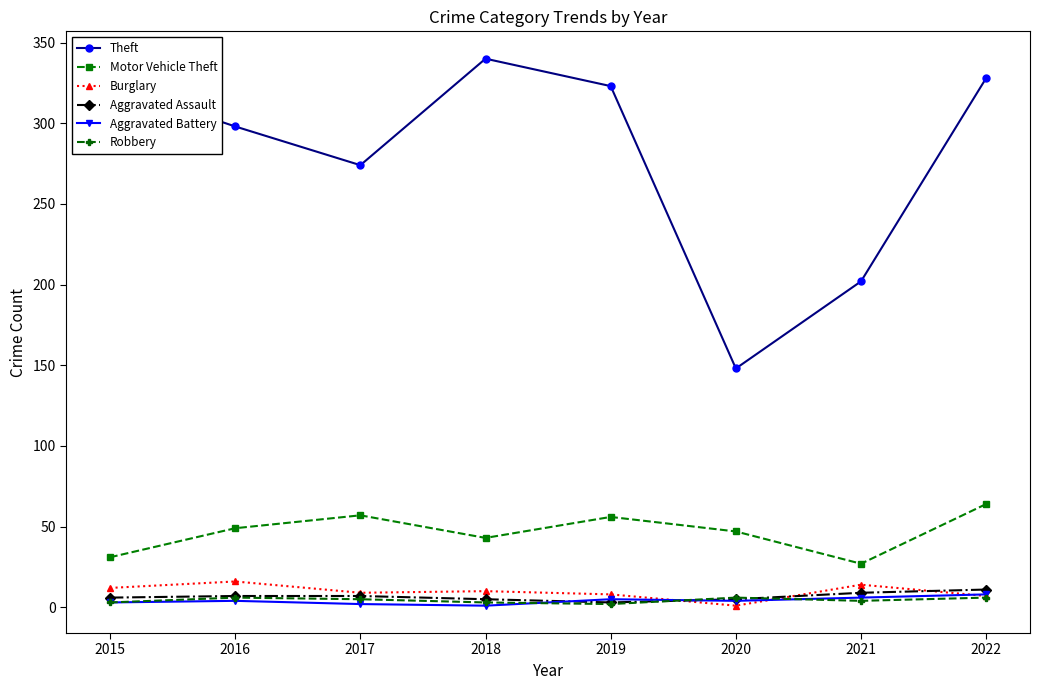

What is the maximum value shown in the chart?

340